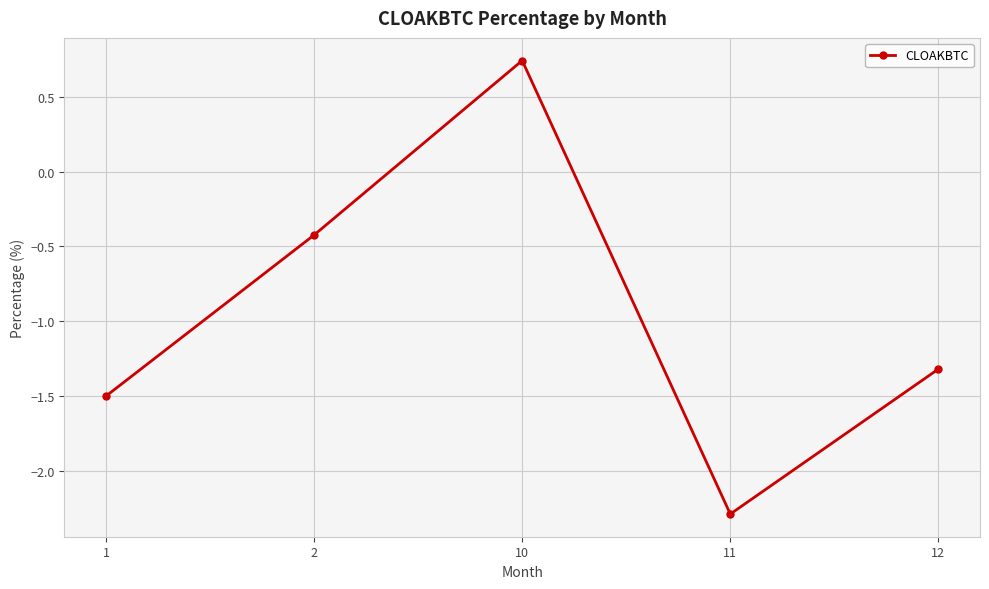

What is the value of the 2nd point from the left?

-0.4